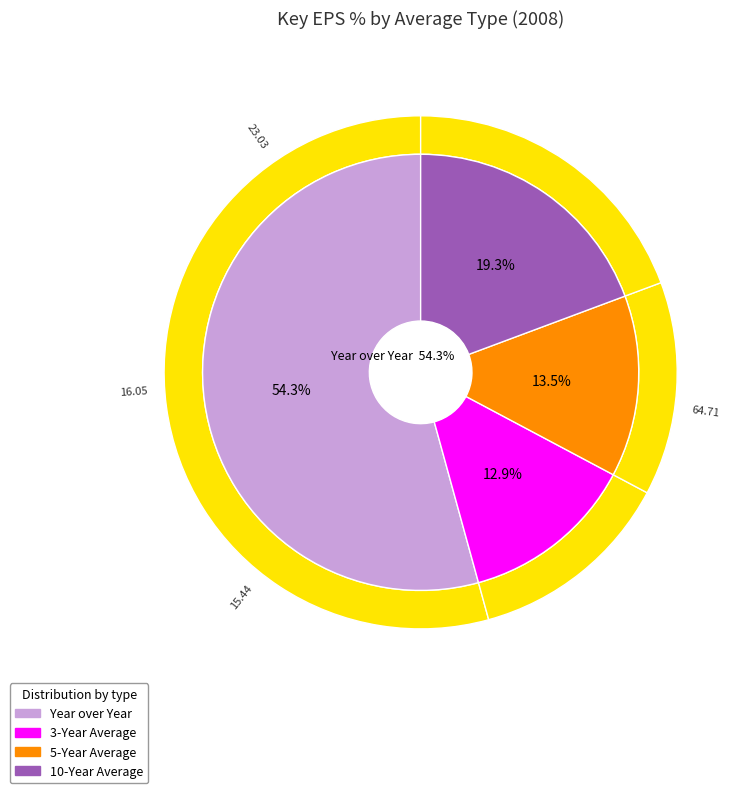

How much of the chart is everything except Year over Year?

45.7%